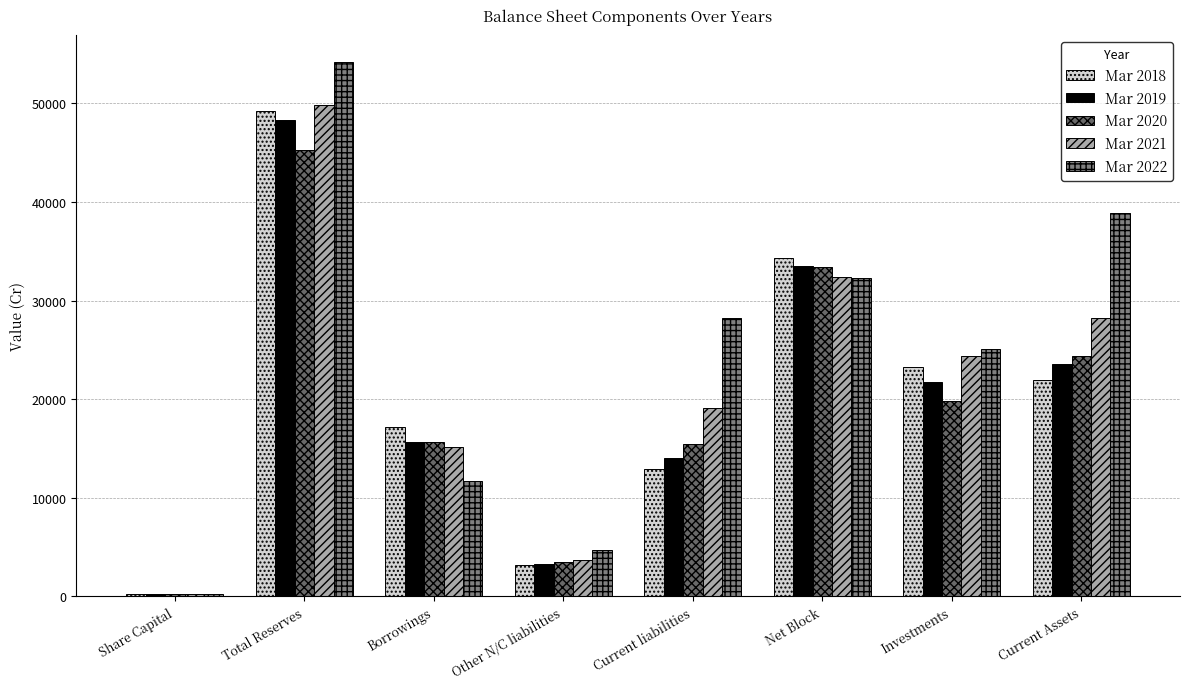

Which category has the lowest value across all series?

Share Capital